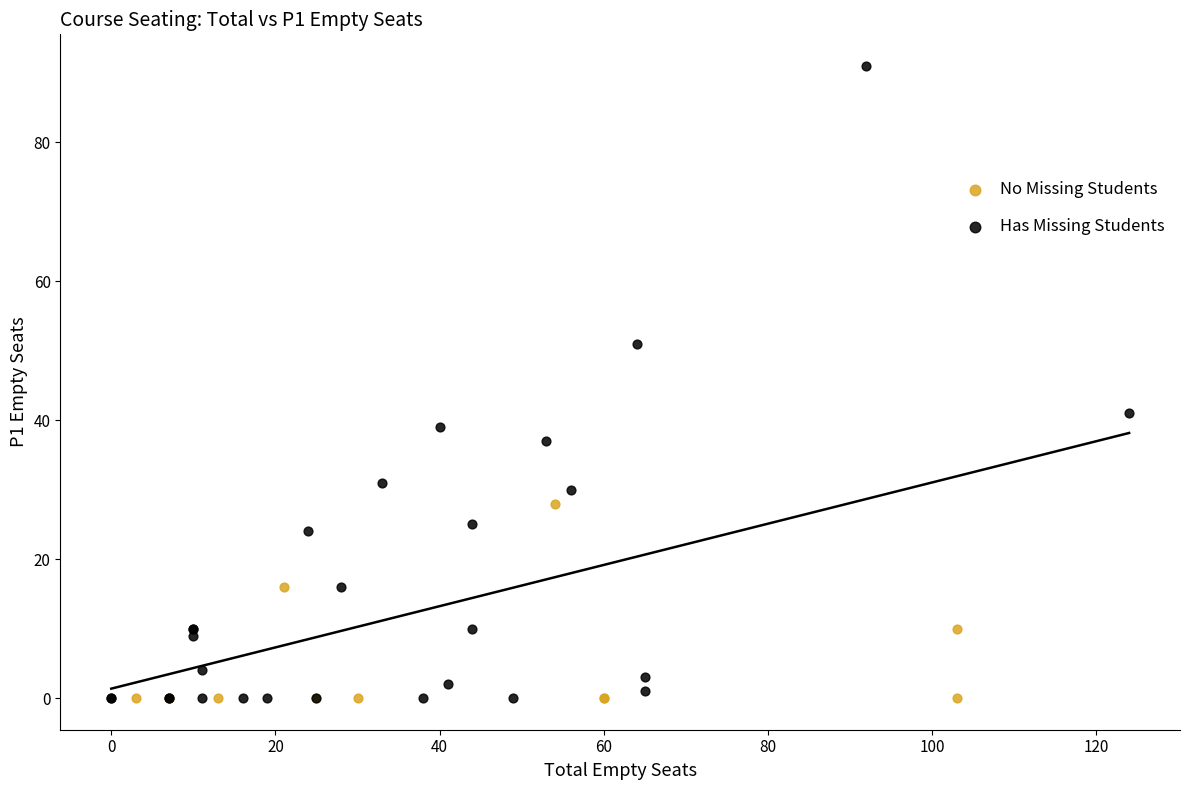

Which series reaches the maximum Y coordinate?

Has Missing Students